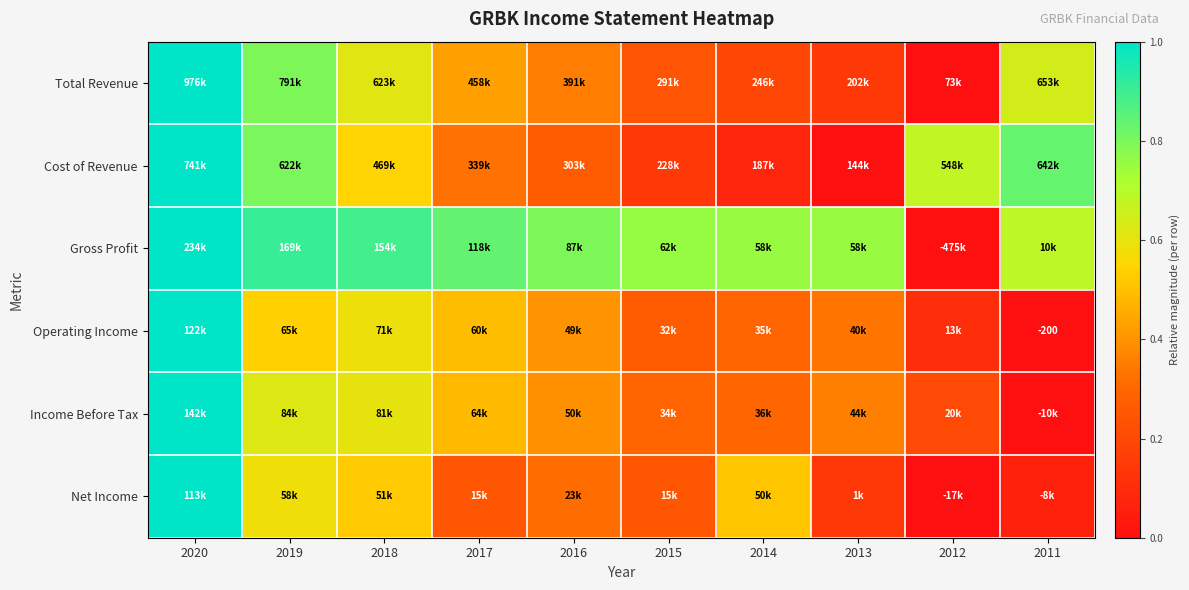

What is the sum of all Cost of Revenue values?

4.7